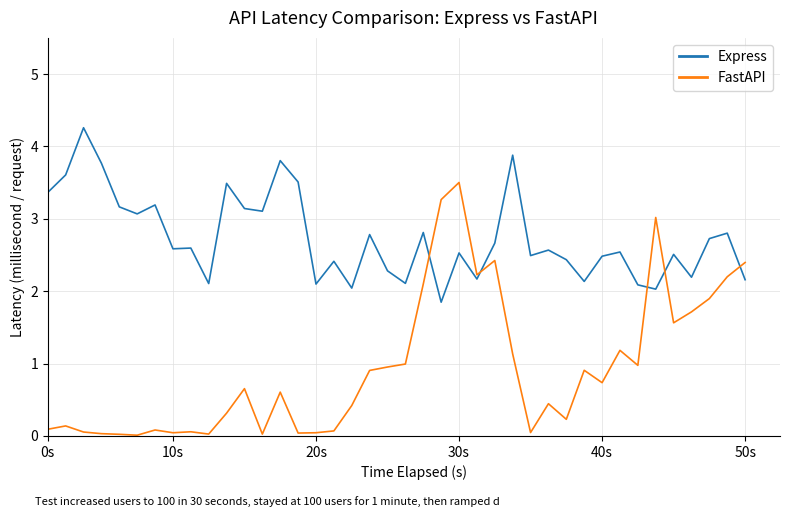

What is the maximum value shown in the chart?

4.3